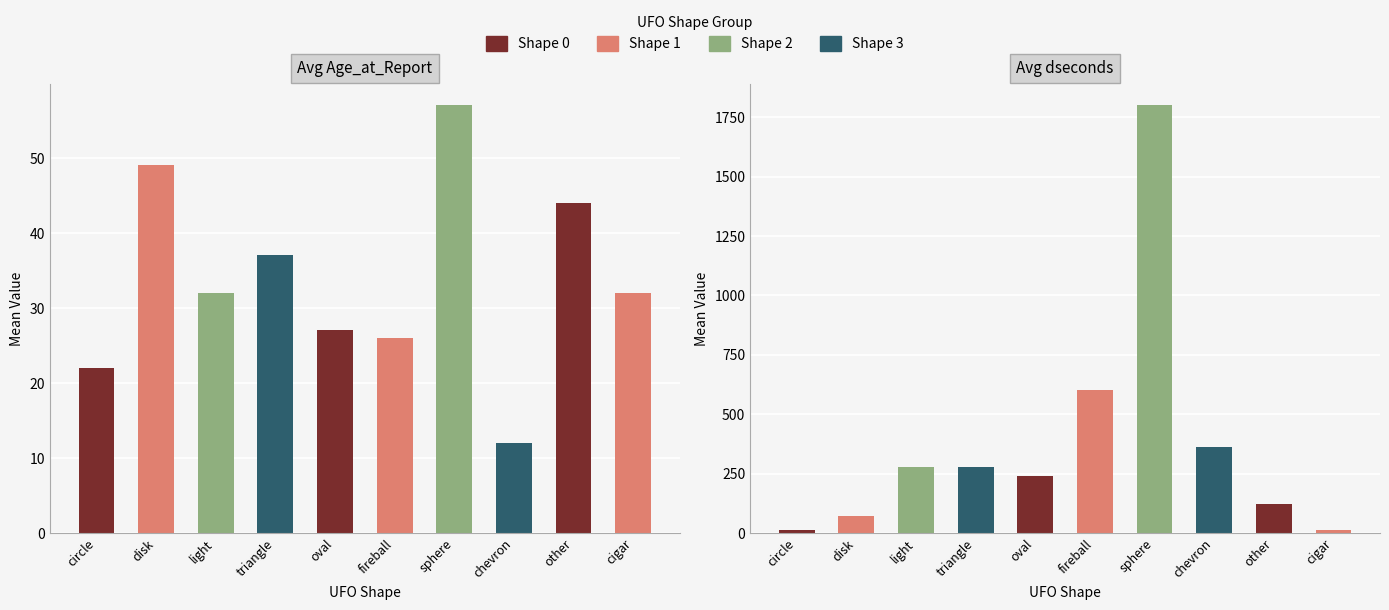

Rank the series by their maximum value, from lowest to highest.

Avg Age_at_Report, Avg dseconds